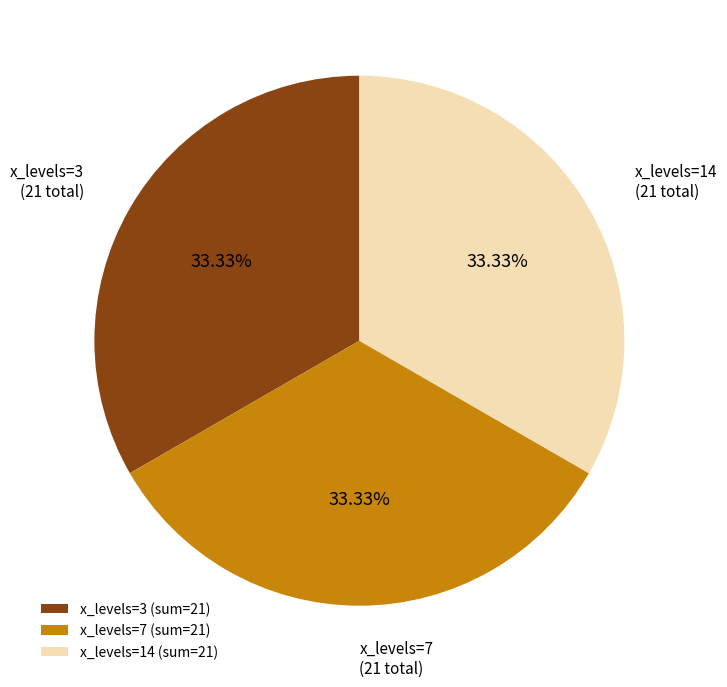

Approximately how many times larger is the value at x_levels=7 compared to x_levels=14?

1.0